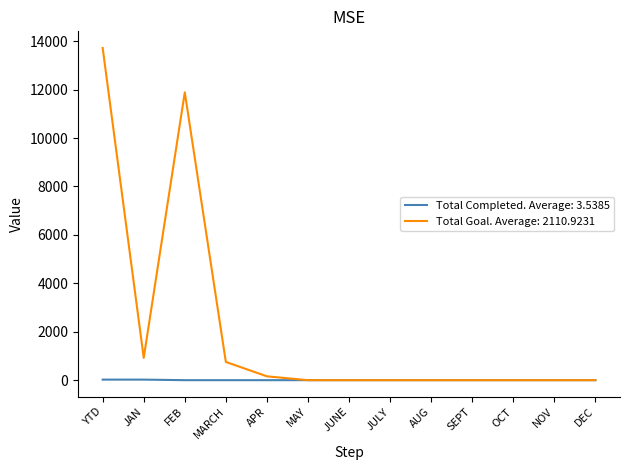

Which series has the widest spread of values?

Total Goal. Average: 2110.9231